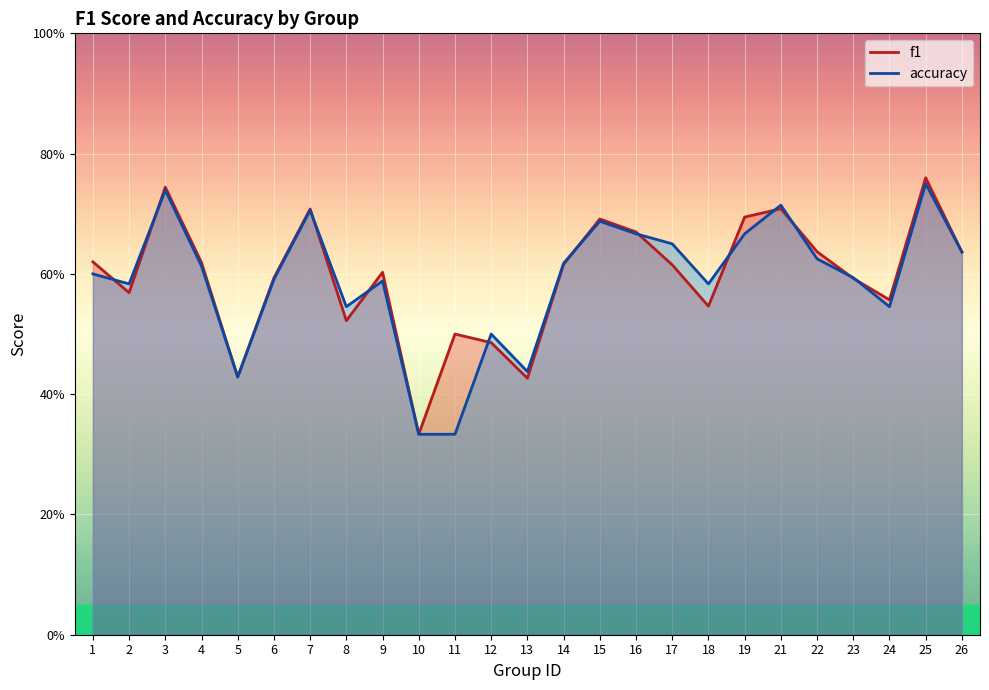

After their last crossing, which series has the higher values: accuracy or f1?

f1